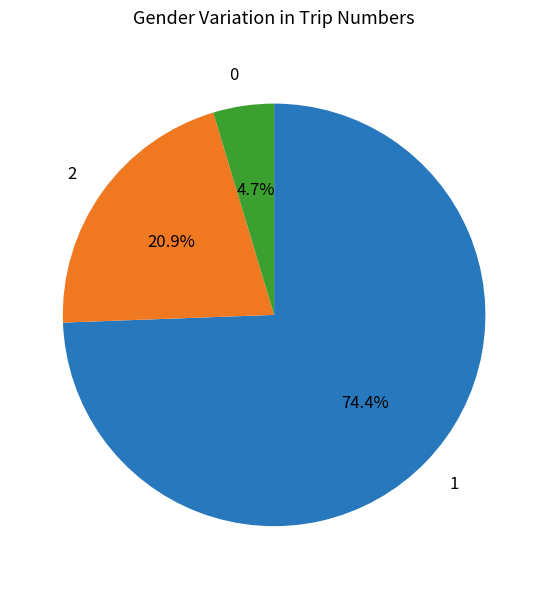

What is the total percentage of 0 and 1?

79.1%